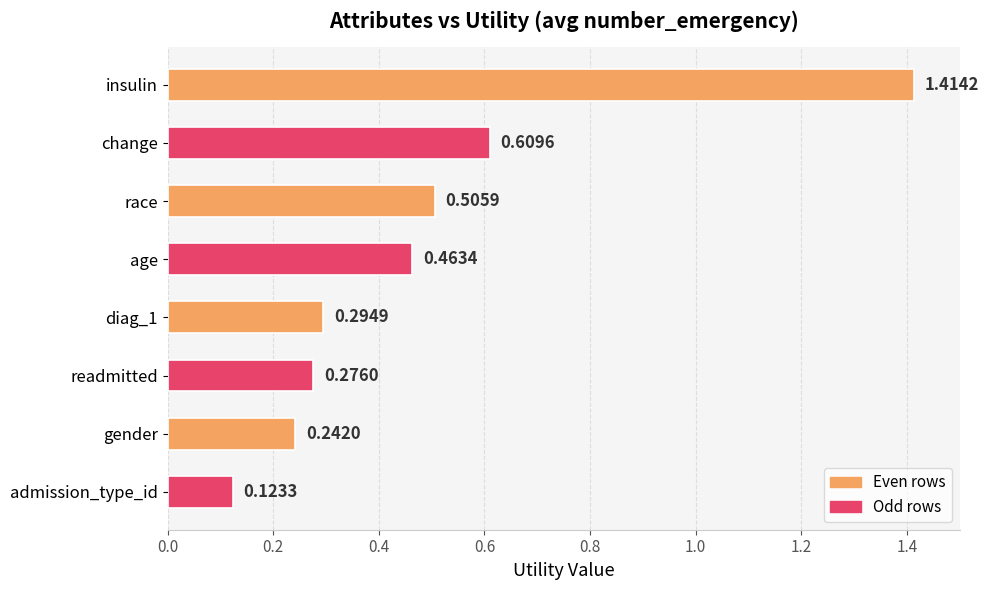

What is the label of the 3rd bar from the top?

race